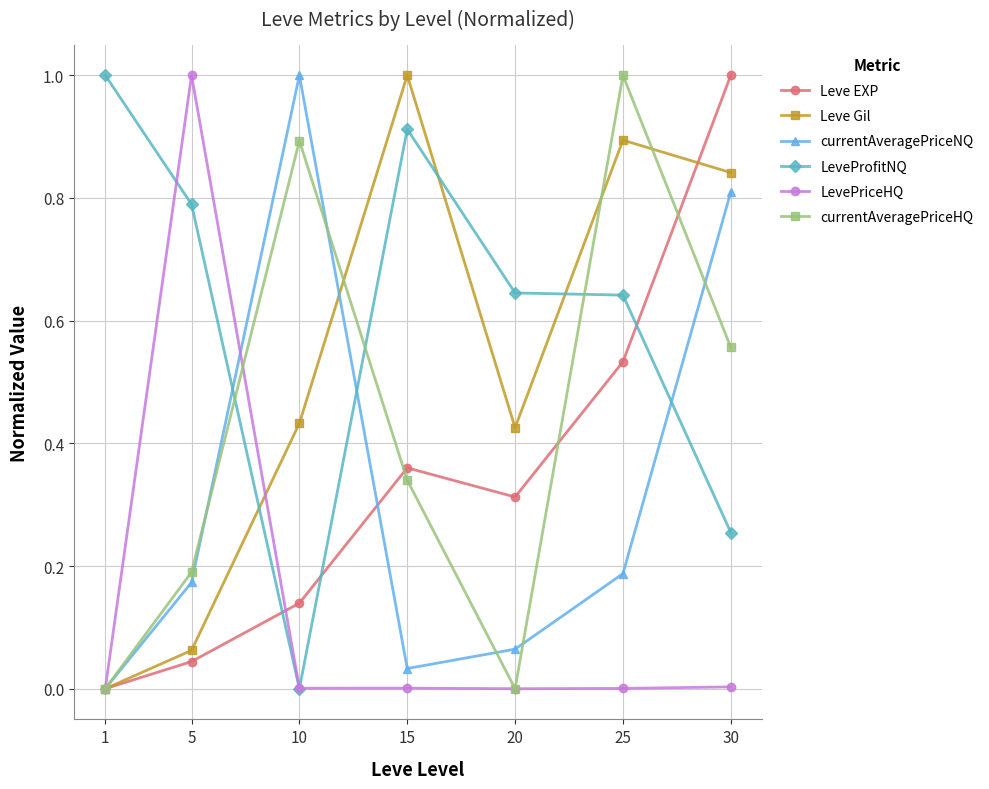

What is the spread (max minus min) of values at 1?

1.0